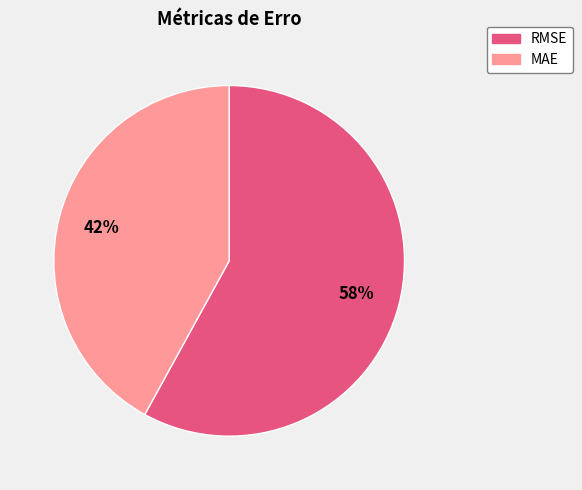

Count the number of slices in the pie.

2